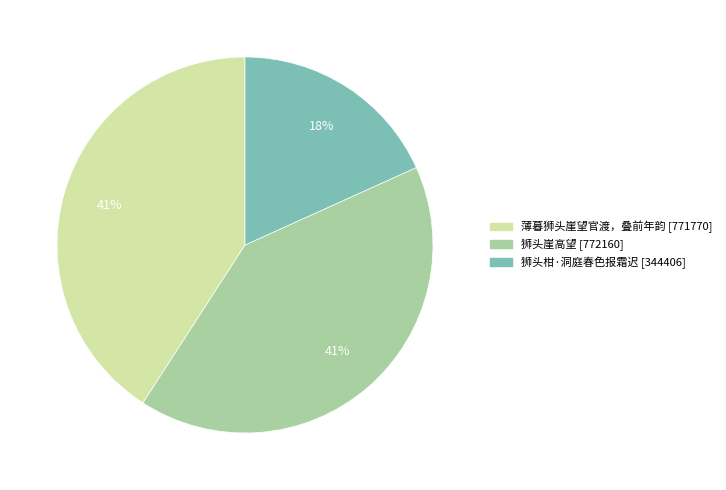

To the nearest percent, what is the difference between the largest and smallest slice percentages?

23%